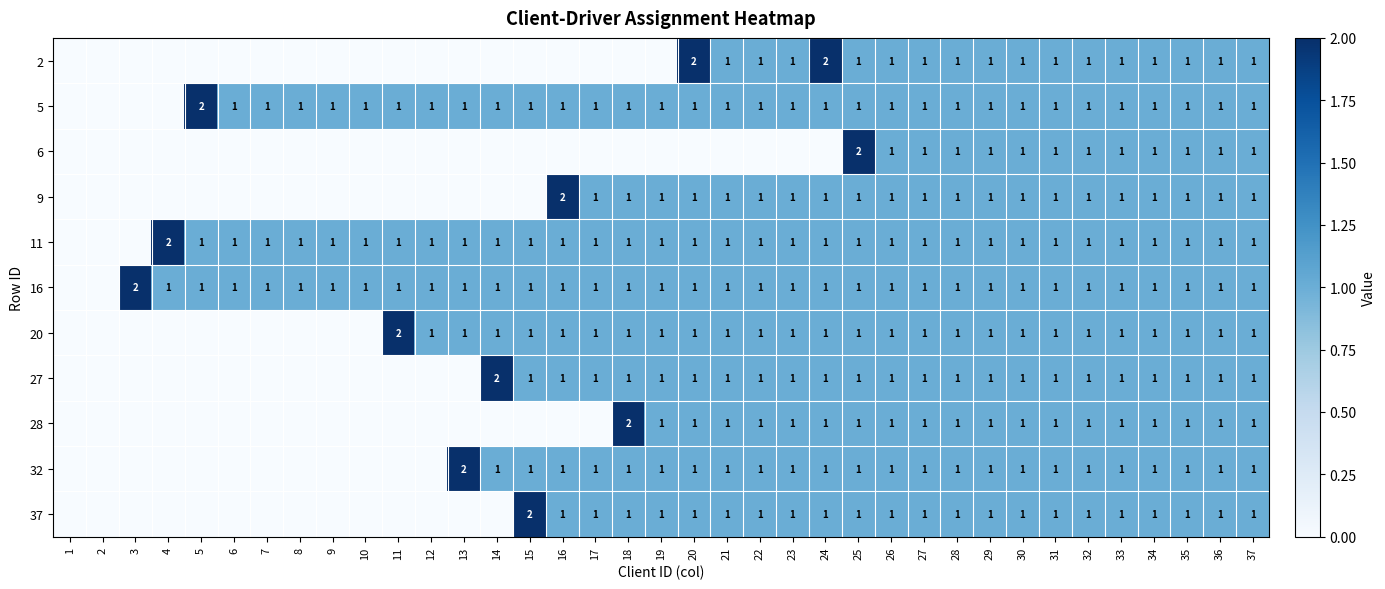

What is the difference between the highest and lowest values at 10?

1